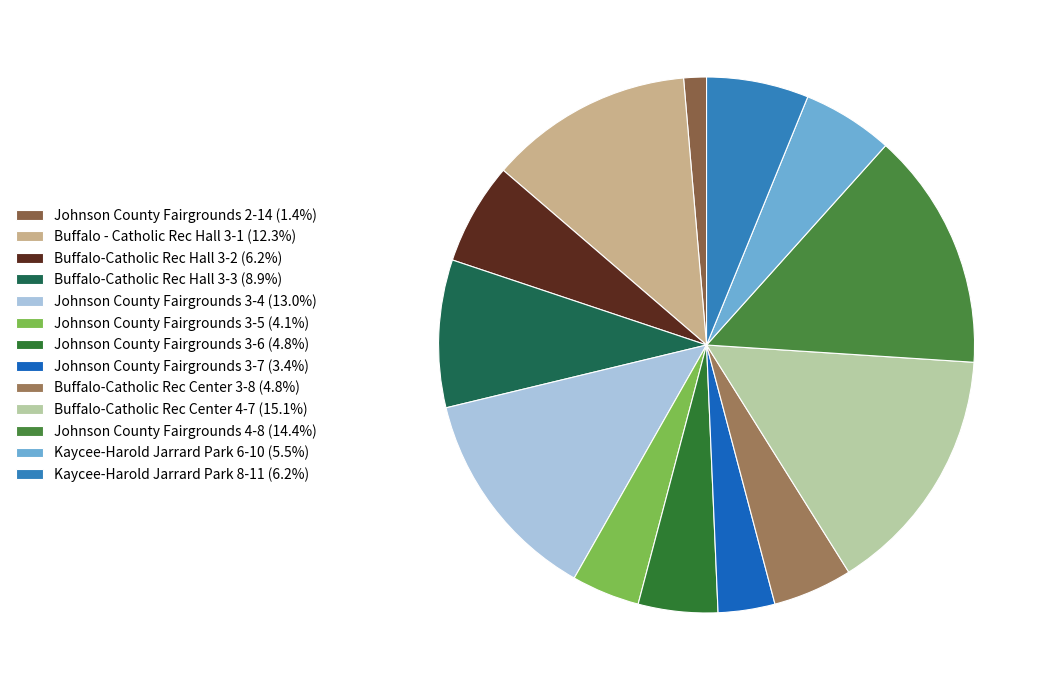

How many segments does this pie chart have?

13